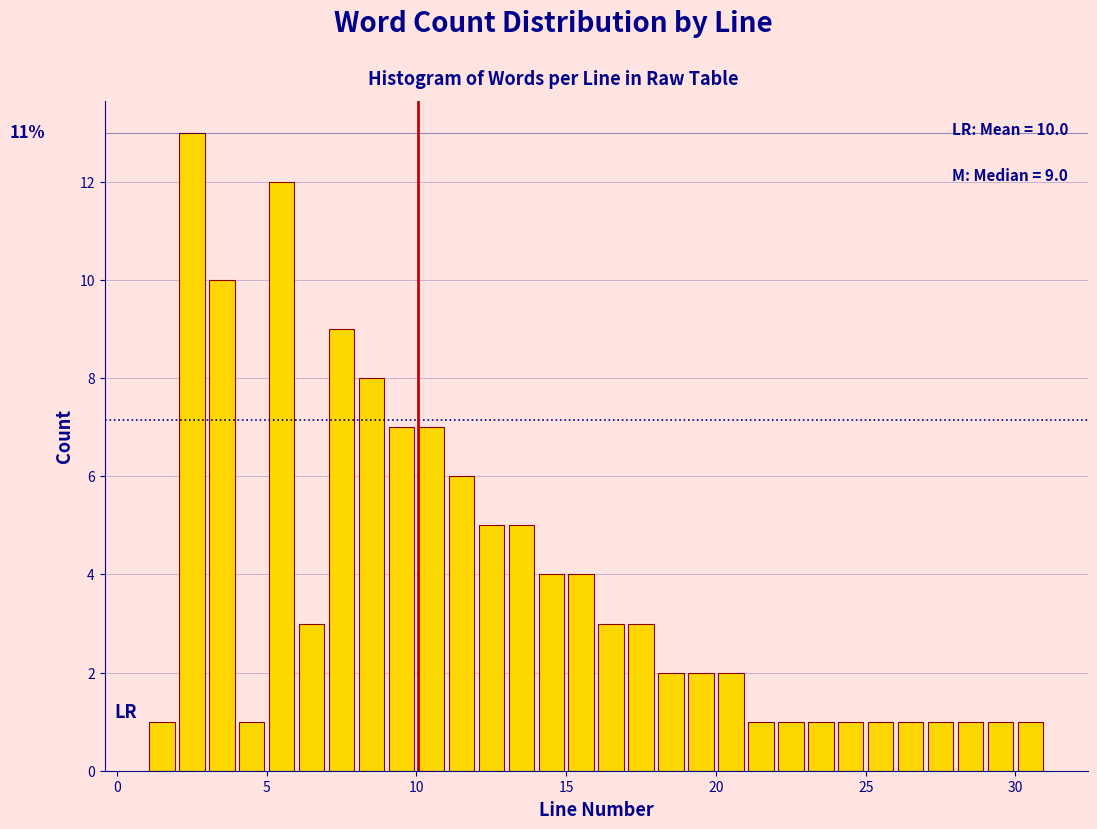

Around what value on the x-axis is the tallest bar? Give the approximate position of its centre, as read against the axis.

2.5